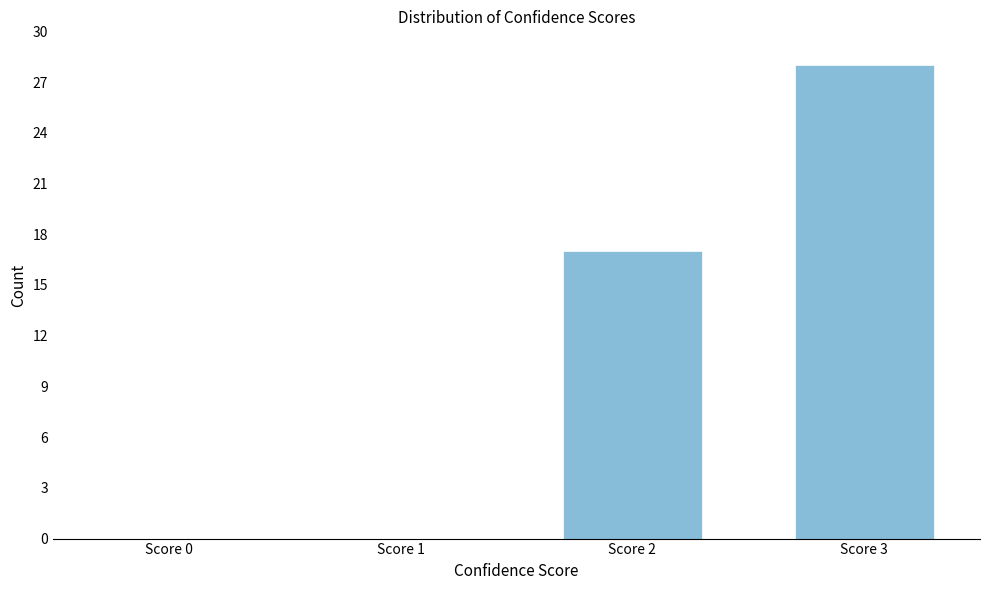

Reading left to right, what are all the values shown in this chart?

Score 0=0	Score 1=0	Score 2=17	Score 3=28